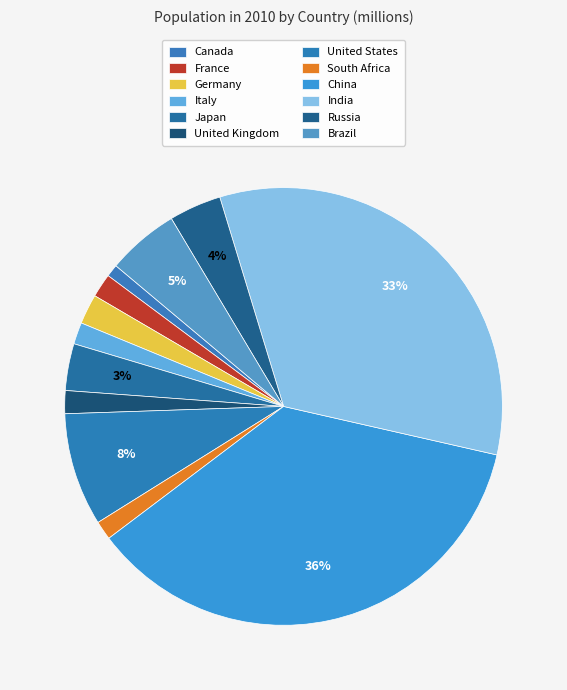

Does Russia represent more than half of the total?

No